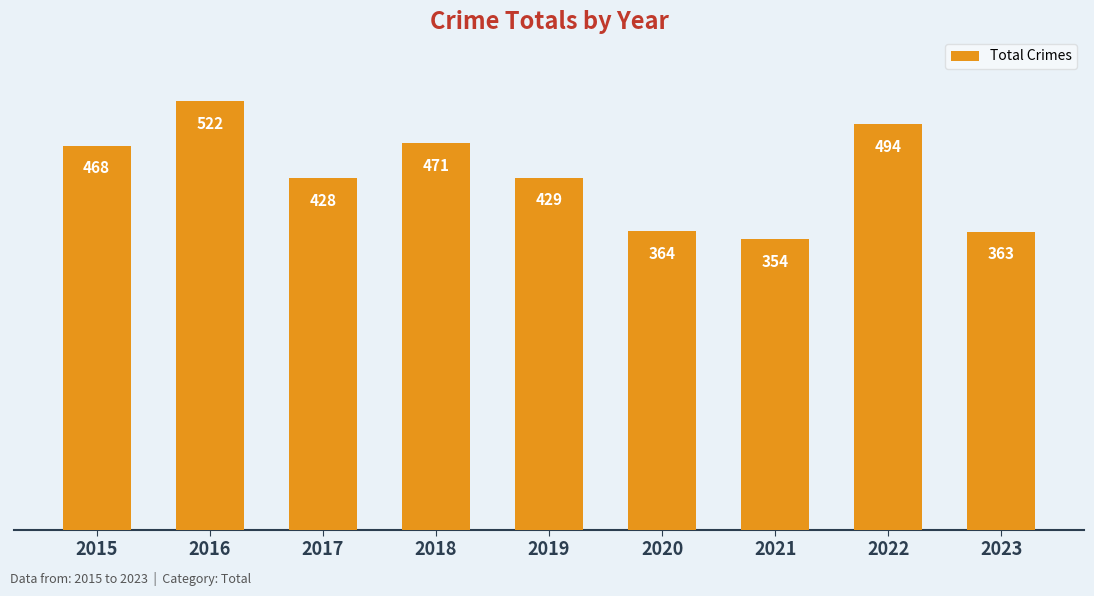

Reading left to right, list all the values displayed in this chart.

2015=468	2016=522	2017=428	2018=471	2019=429	2020=364	2021=354	2022=494	2023=363